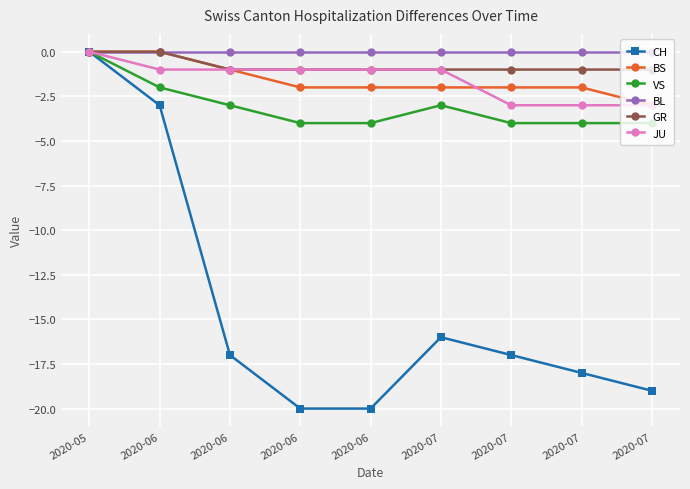

Which label corresponds to the smallest value in the chart?

2020-06